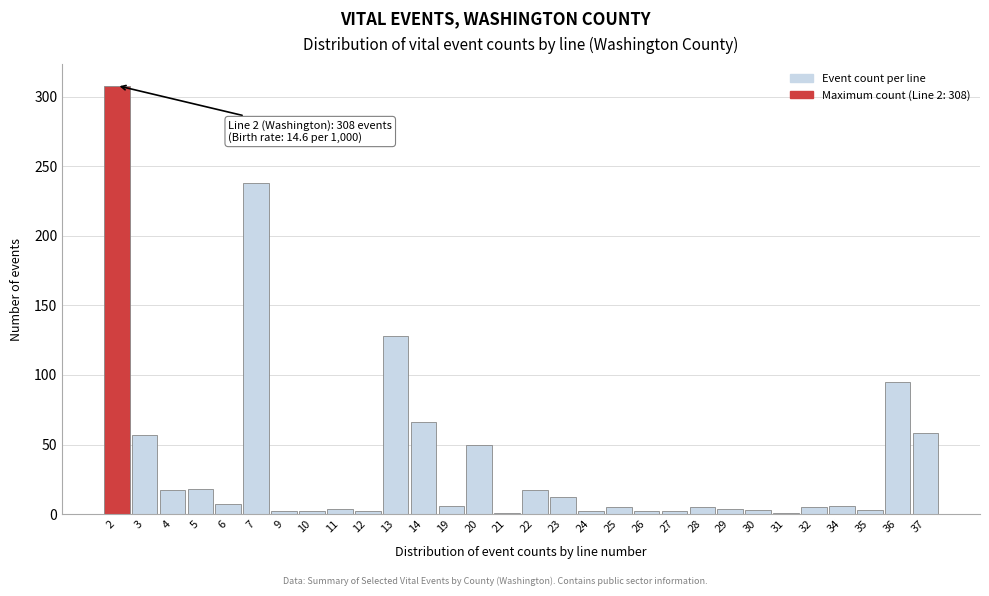

Where is the data nearest to the value 154?

13